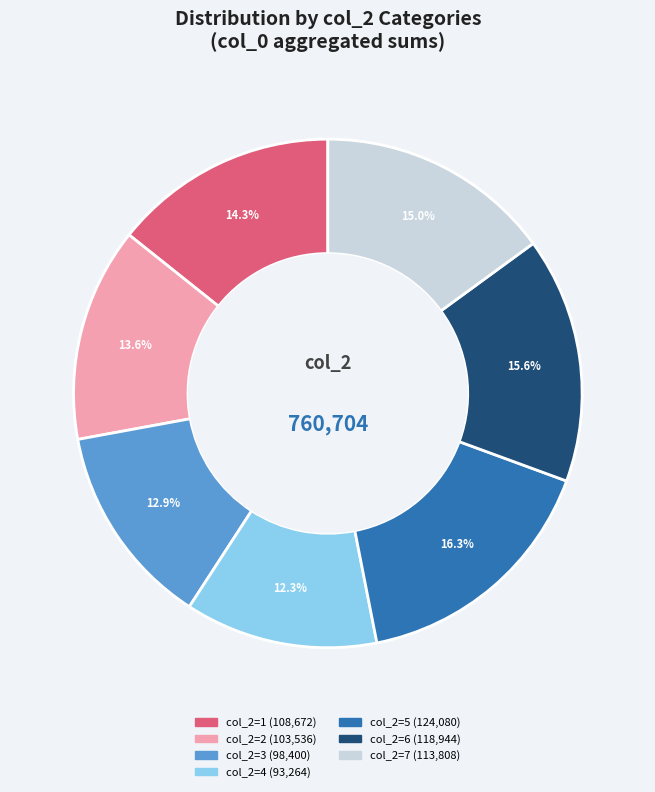

Is there a majority slice in this chart?

No